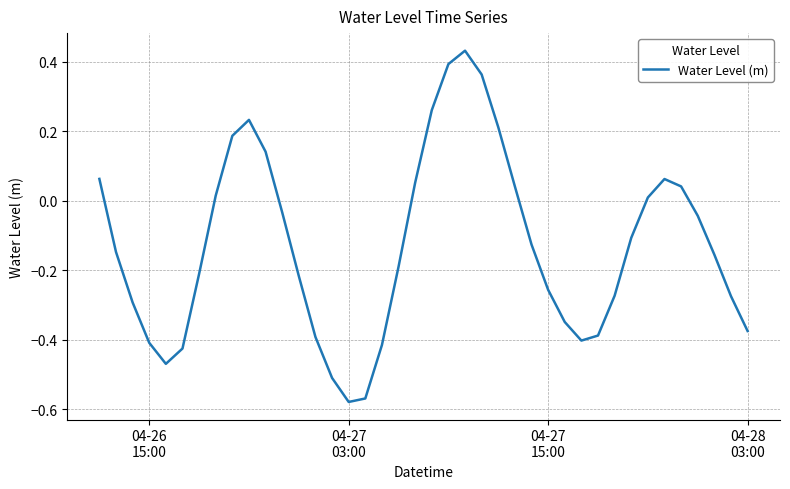

Does the chart have visible grid lines?

Yes